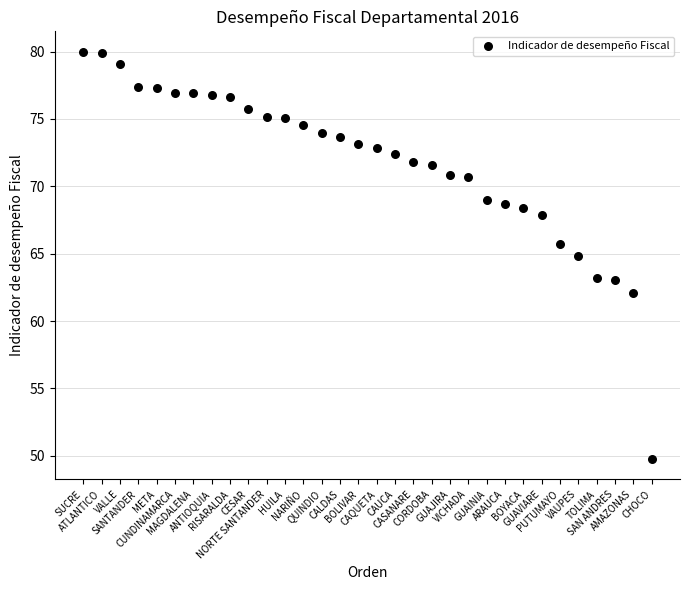

What is the range of Y values (max minus min)?

30.2